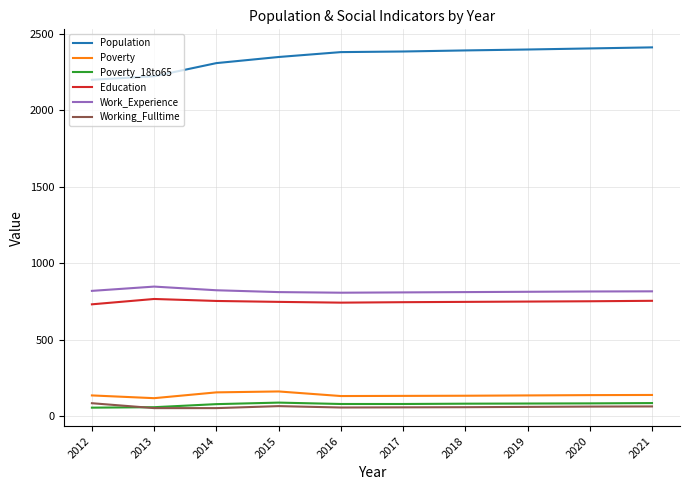

True or false: Population has a value of 2349 at 2015.

True